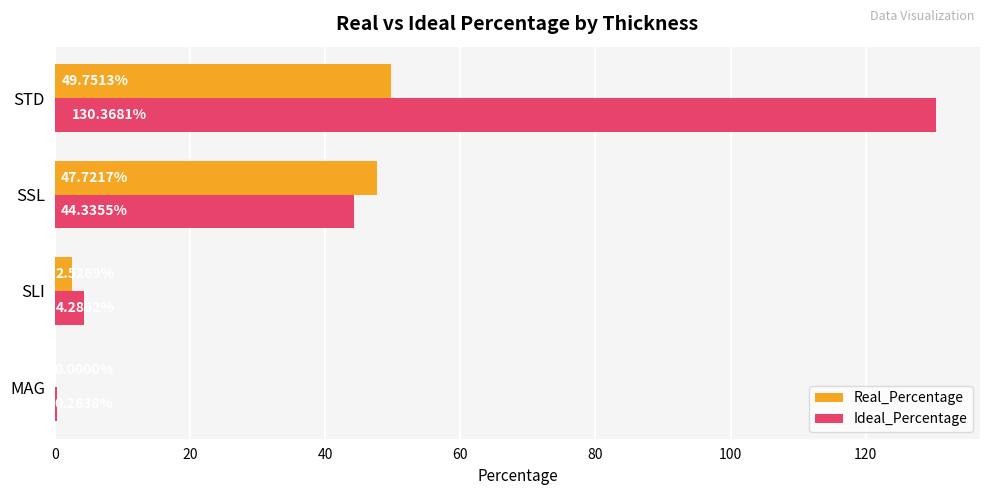

What is the sum of all Real_Percentage values?

100.0